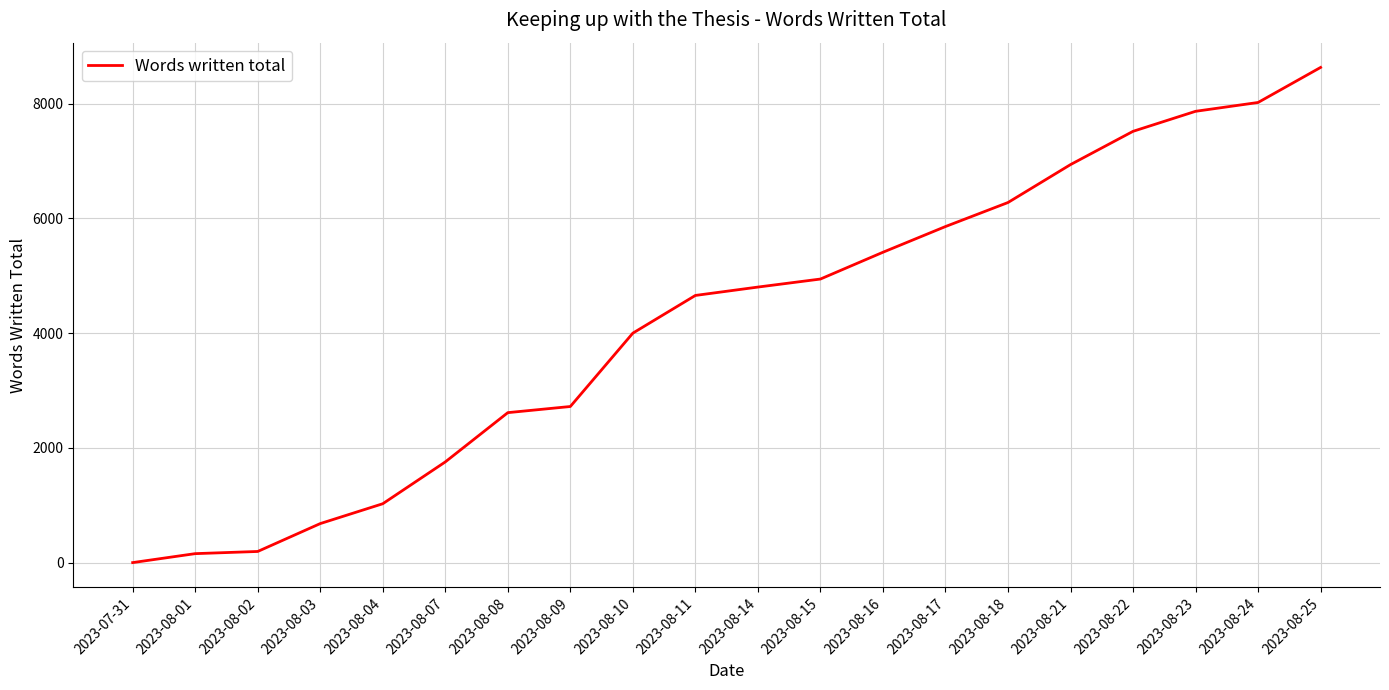

The chart shows a value of 2688 at 2023-08-25. True or false?

False